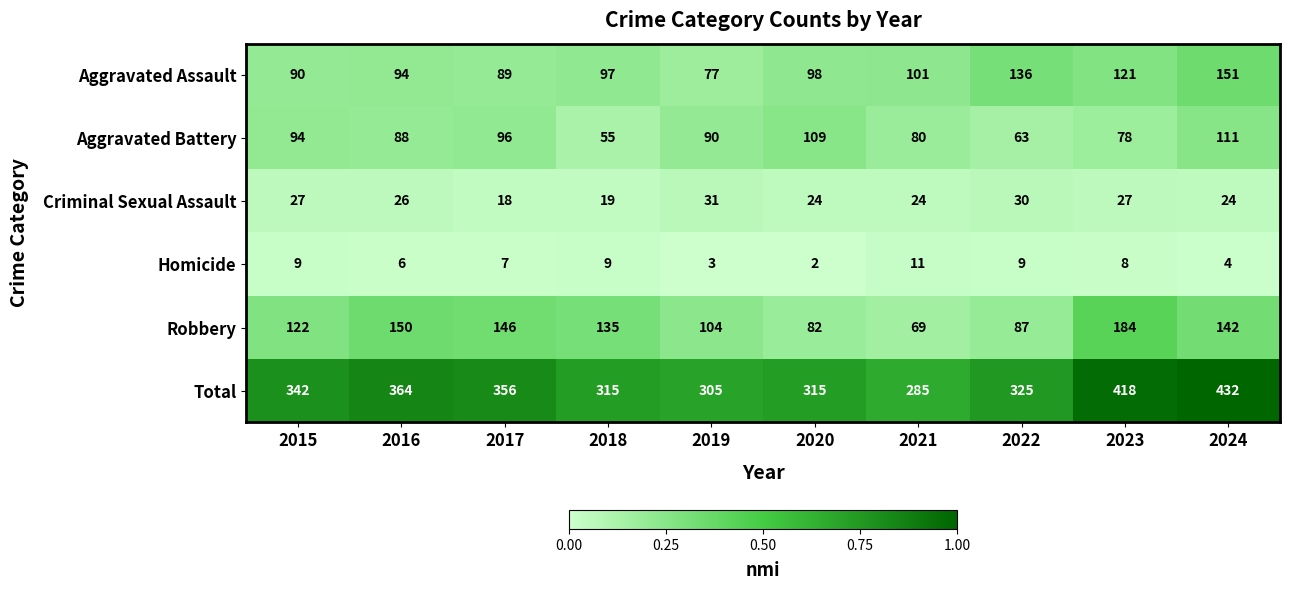

Rank the series by their maximum value, from highest to lowest.

Total, Robbery, Aggravated Assault, Aggravated Battery, Criminal Sexual Assault, Homicide